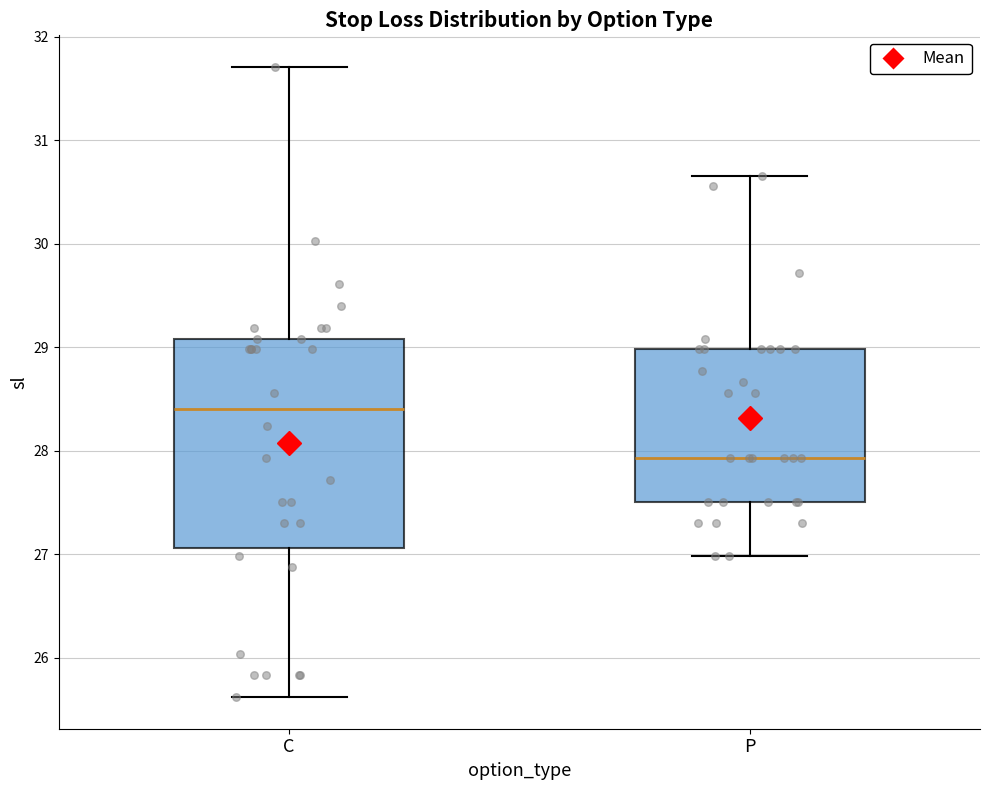

Where is the lower edge of the box for P on the y-axis? The values are not printed on the chart, so give them approximately, as read against the axis.

27.5